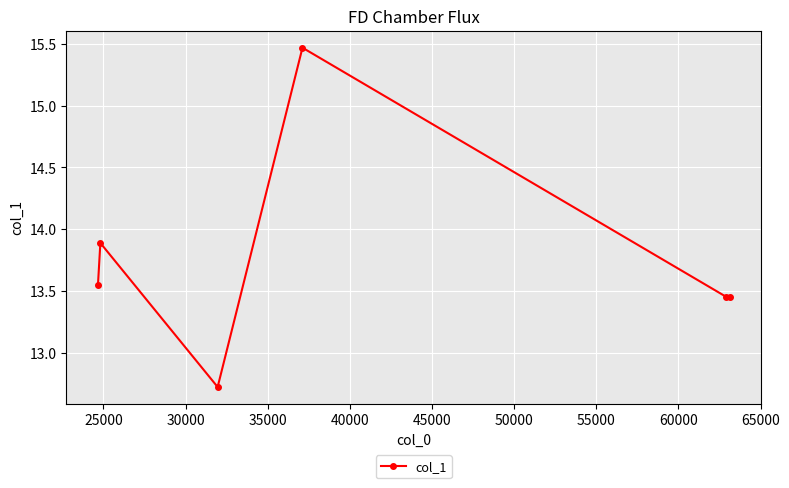

What is the greatest value displayed?

15.5